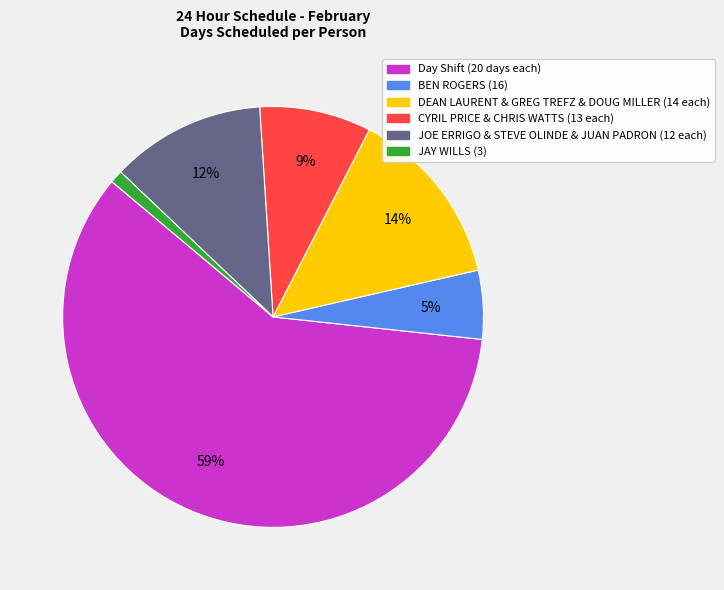

Does any single category account for the majority?

Yes